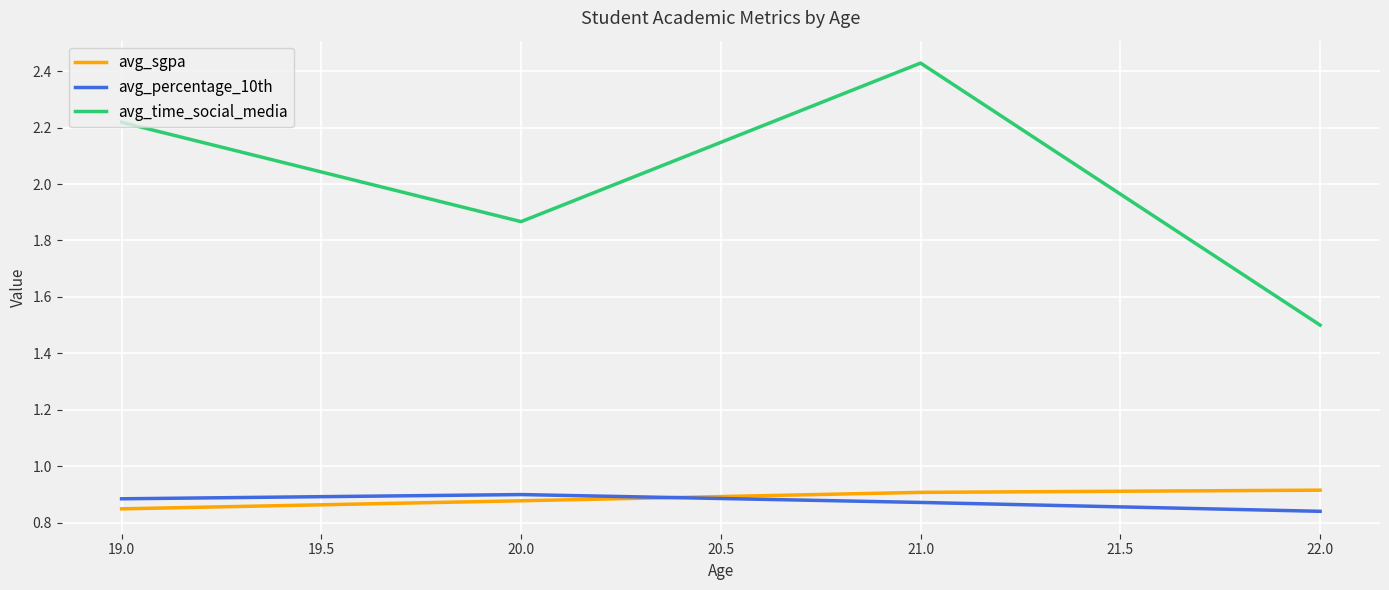

What position from the left is 21.0?

3